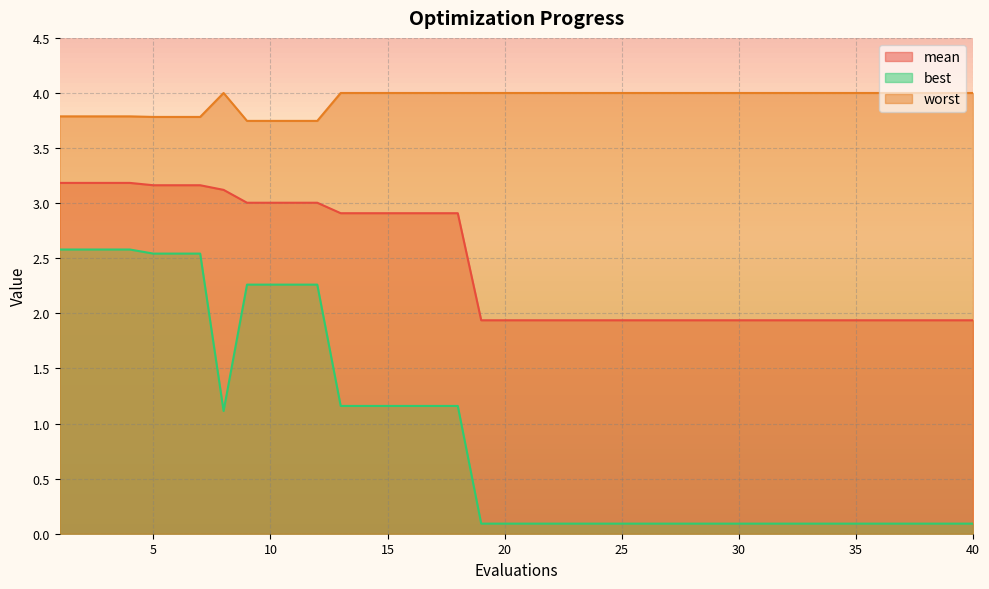

Rank the categories by worst value from lowest to highest.

9, 10, 11, 12, 5, 6, 7, 1, 2, 3, 4, 8, 13, 14, 15, 16, 17, 18, 19, 20, 21, 22, 23, 24, 25, 26, 27, 28, 29, 30, 31, 32, 33, 34, 35, 36, 37, 38, 39, 40